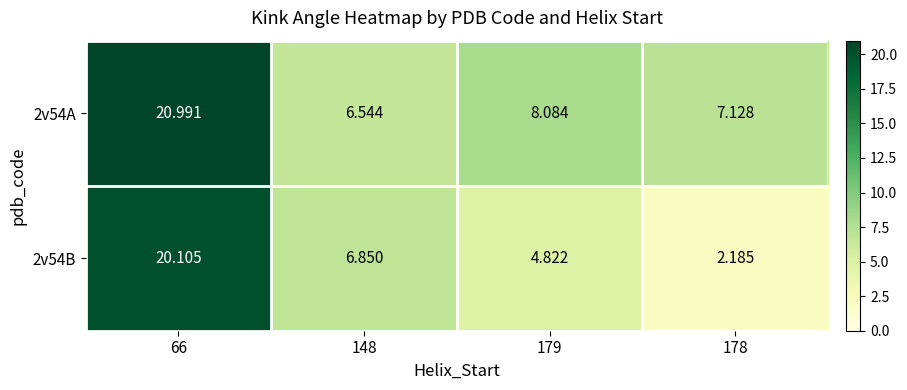

Is the value of 2v54B at 178 greater than the value of 2v54A at 148?

No